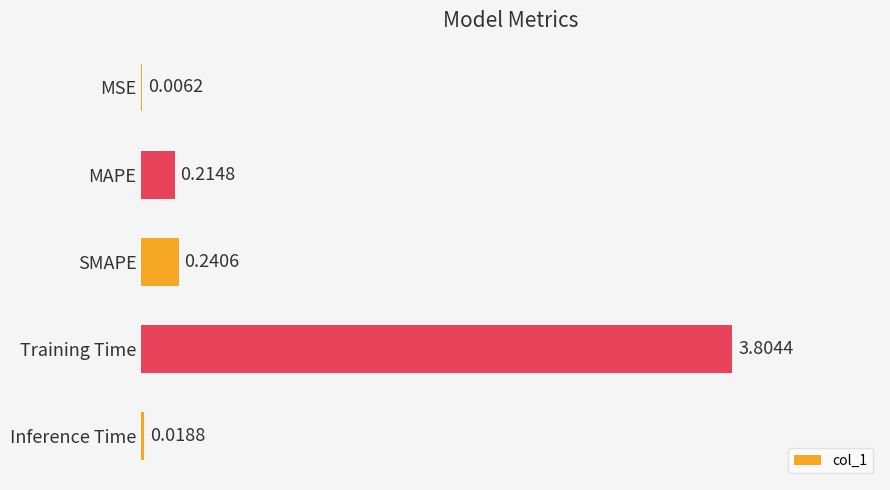

Which has a higher value, Training Time or SMAPE?

Training Time